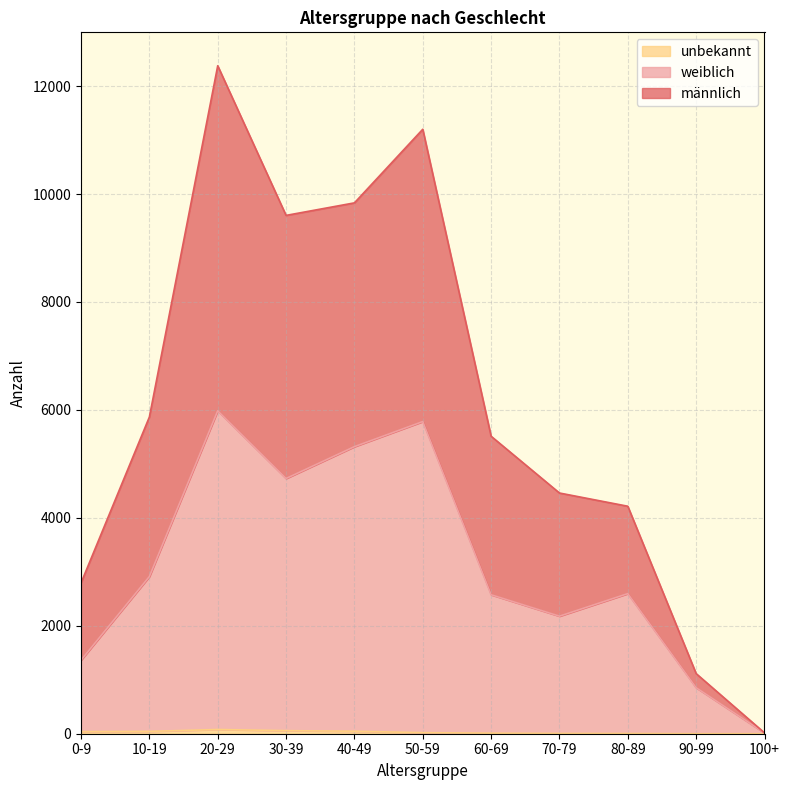

The value of unbekannt at 50-59 is 13. True or false?

False